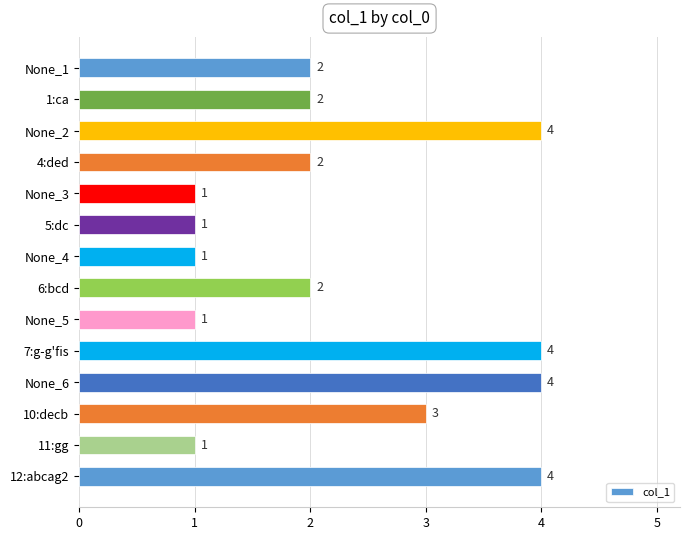

What is the change in value from None_5 to 7:g-g'fis?

+3